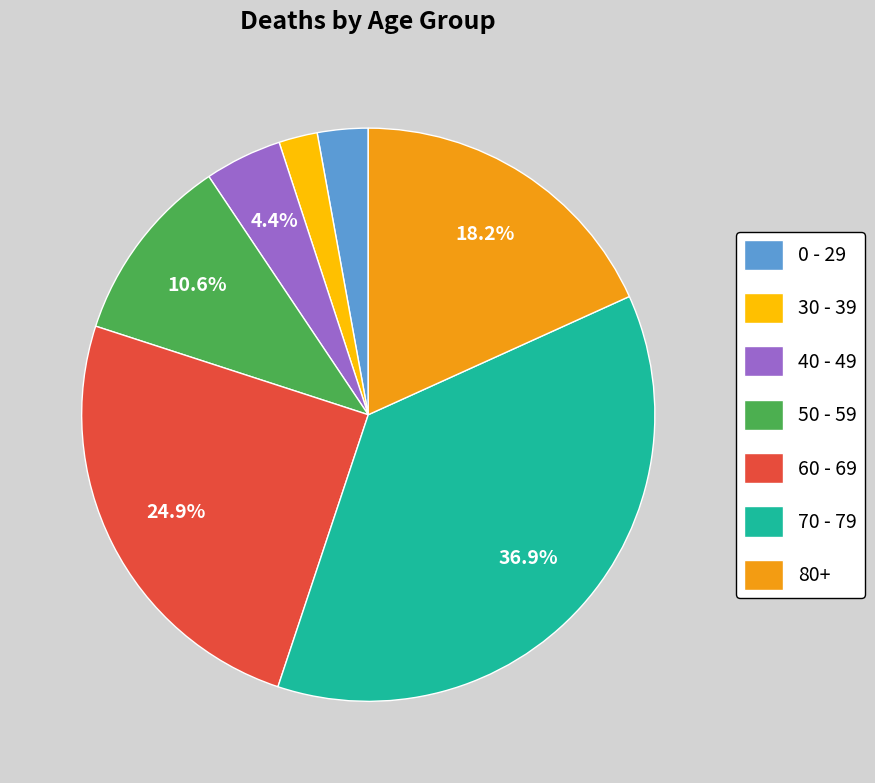

Is 70 - 79 the majority of the pie?

No